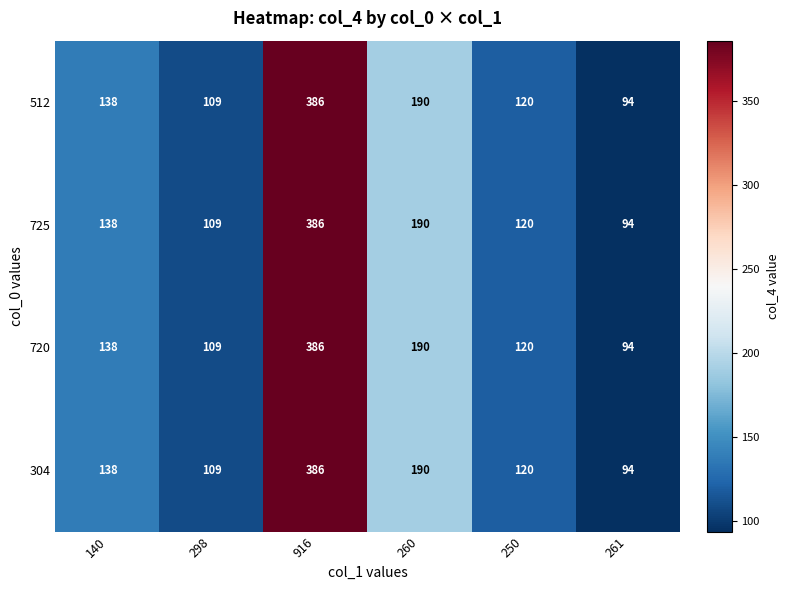

What is the difference between the maximum and minimum values in the 304 series?

292